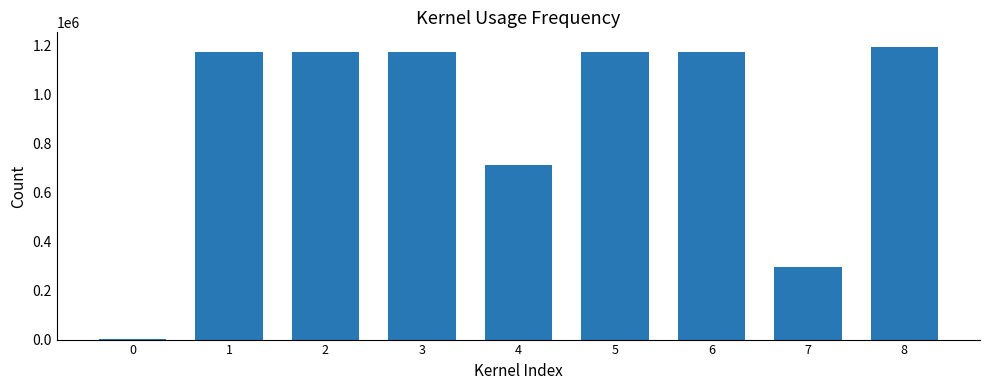

What is the sum of all values?

8073311